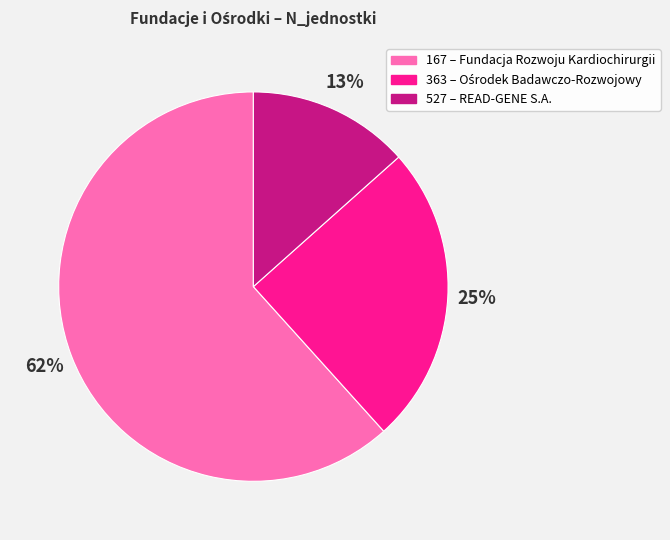

Is the sum of 527 and 363 greater than half?

No